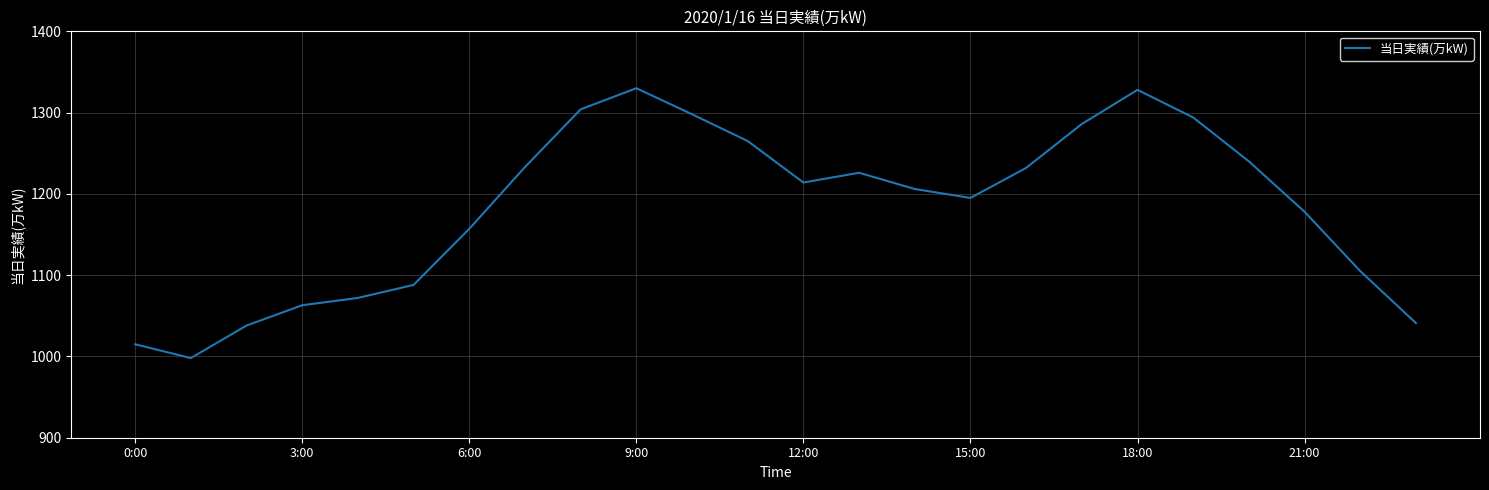

What is the smallest value displayed?

998